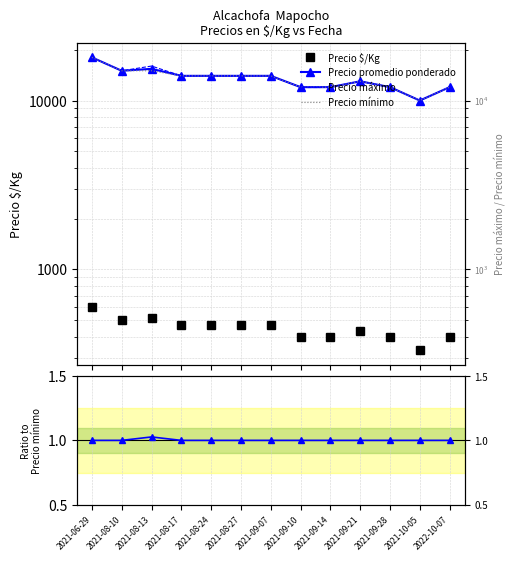

What is the label of the 7th point from the right?

2021-09-07